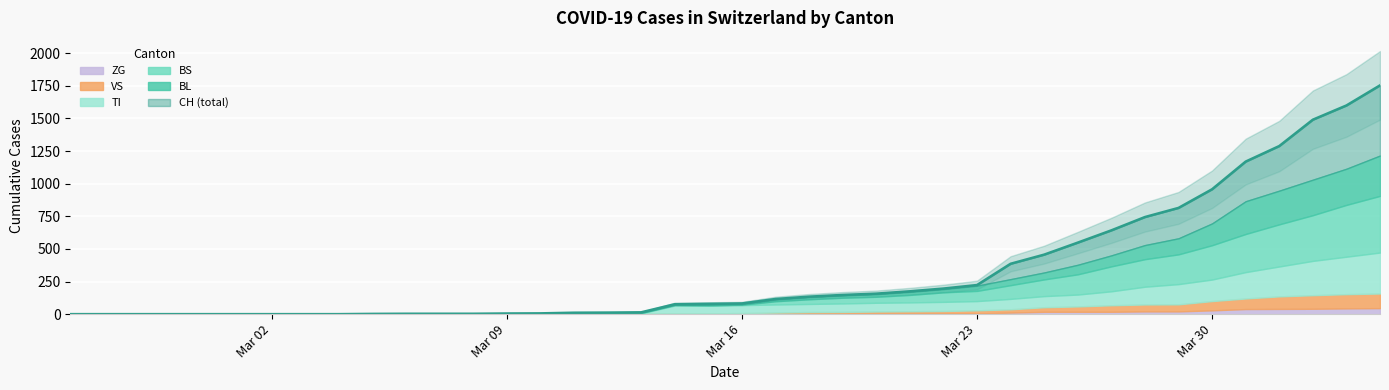

The BS series shows 3 at 20. True or false?

False